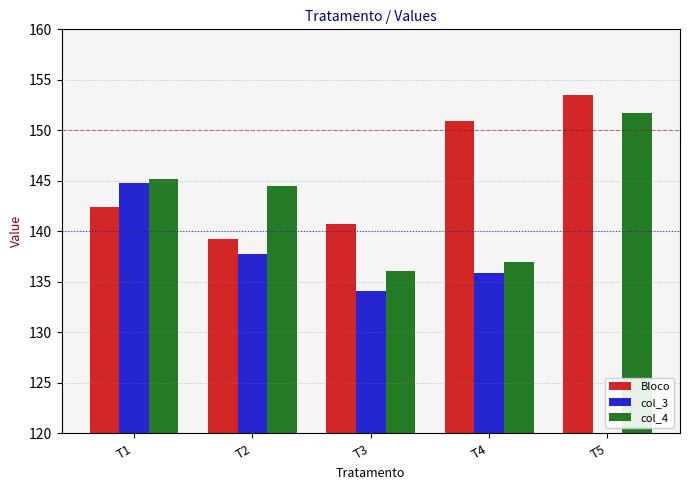

Which series has the largest range (max minus min)?

col_4